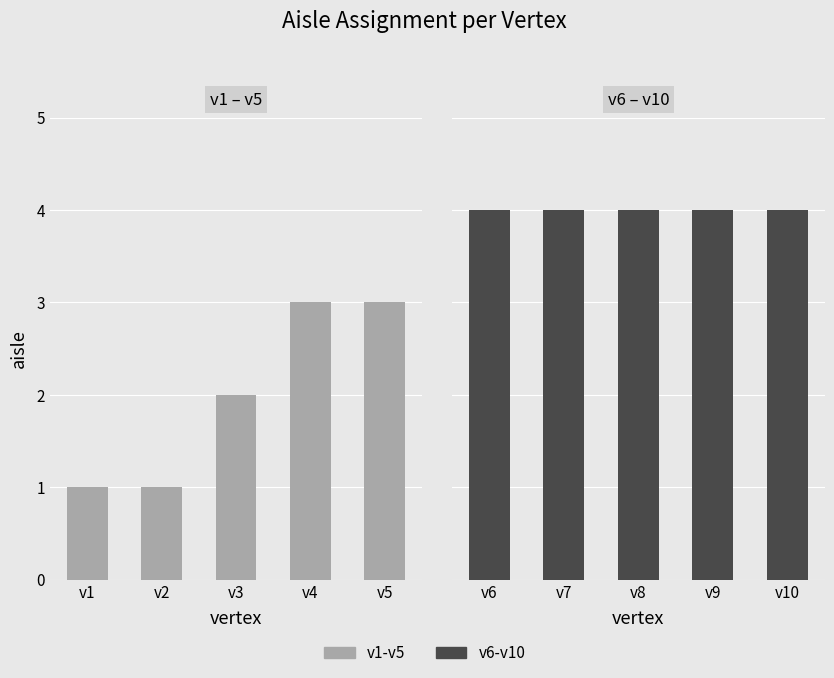

List the series in order of their peak value, lowest first.

v1-v5, v6-v10